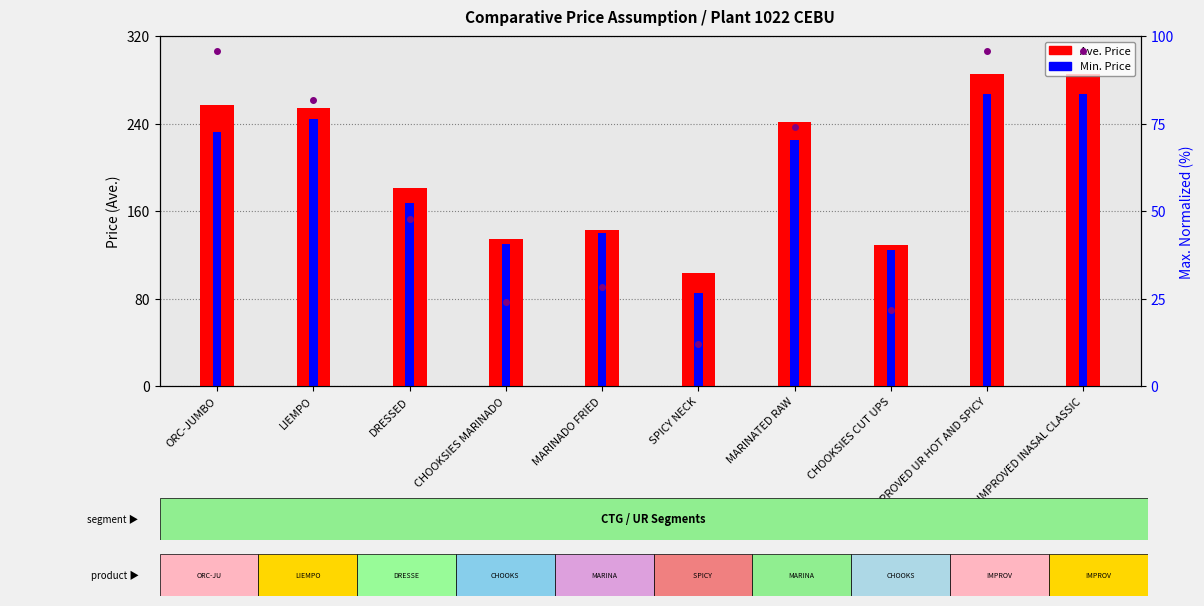

What is the spread (max minus min) of values at CHOOKSIES CUT UPS?

107.6